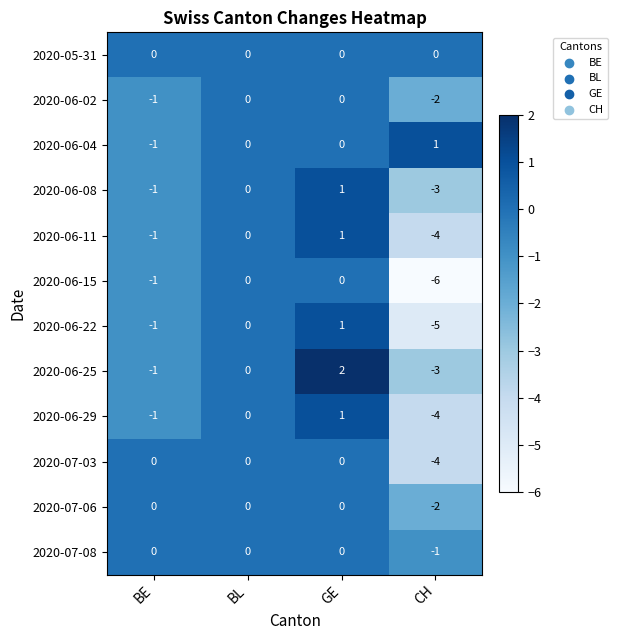

True or false: 2020-05-31 has a value of 0 at CH.

True